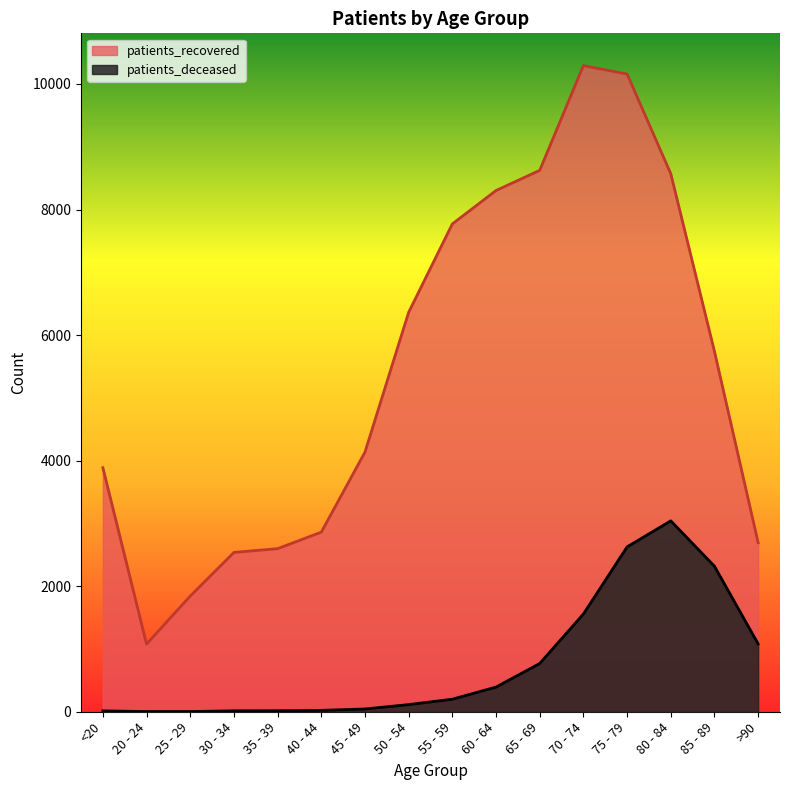

True or false: patients_deceased and patients_recovered cross at least once.

False